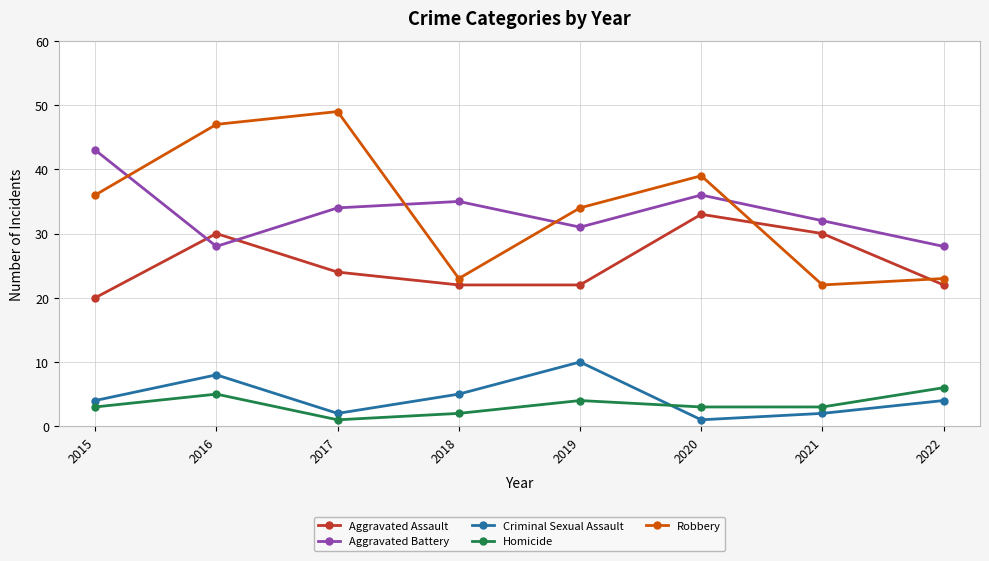

Rank the series at 2015 from highest to lowest value.

Aggravated Battery, Robbery, Aggravated Assault, Criminal Sexual Assault, Homicide